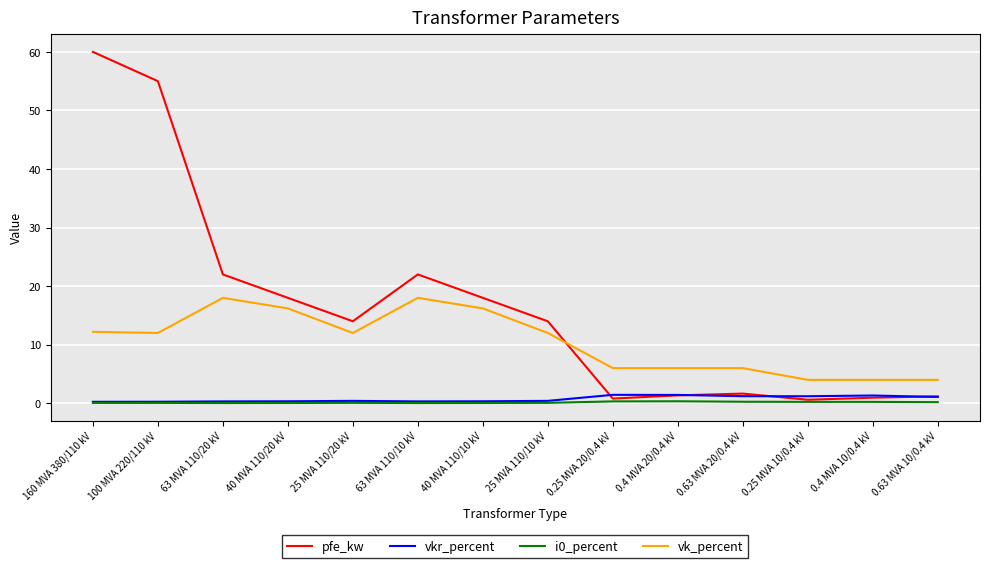

The value of pfe_kw at 160 MVA 380/110 kV is 12.4. True or false?

False